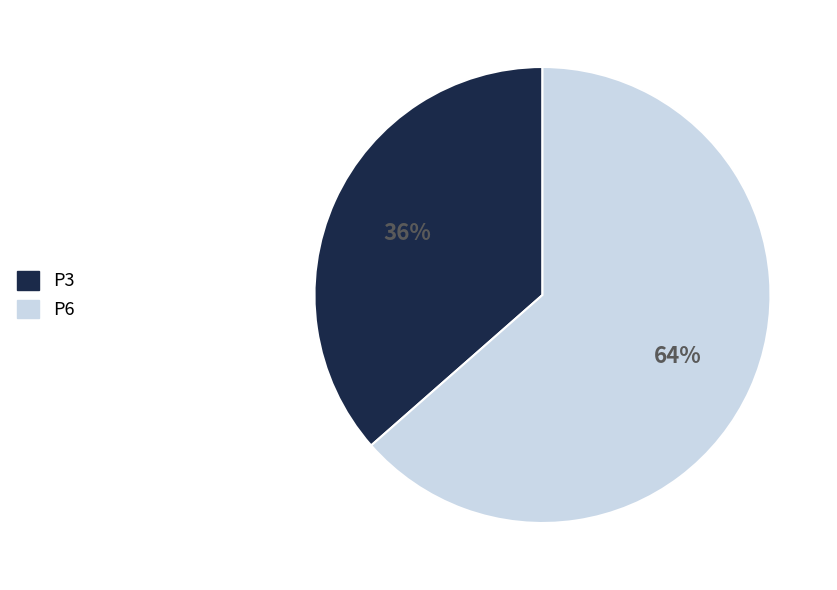

Does P3 represent more than half of the total?

No